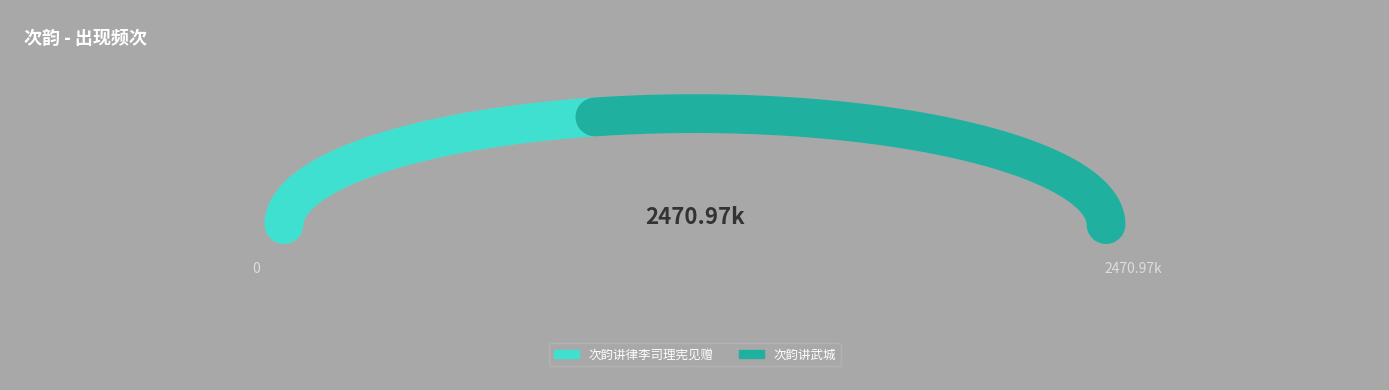

What is the majority slice?

次韵讲武城